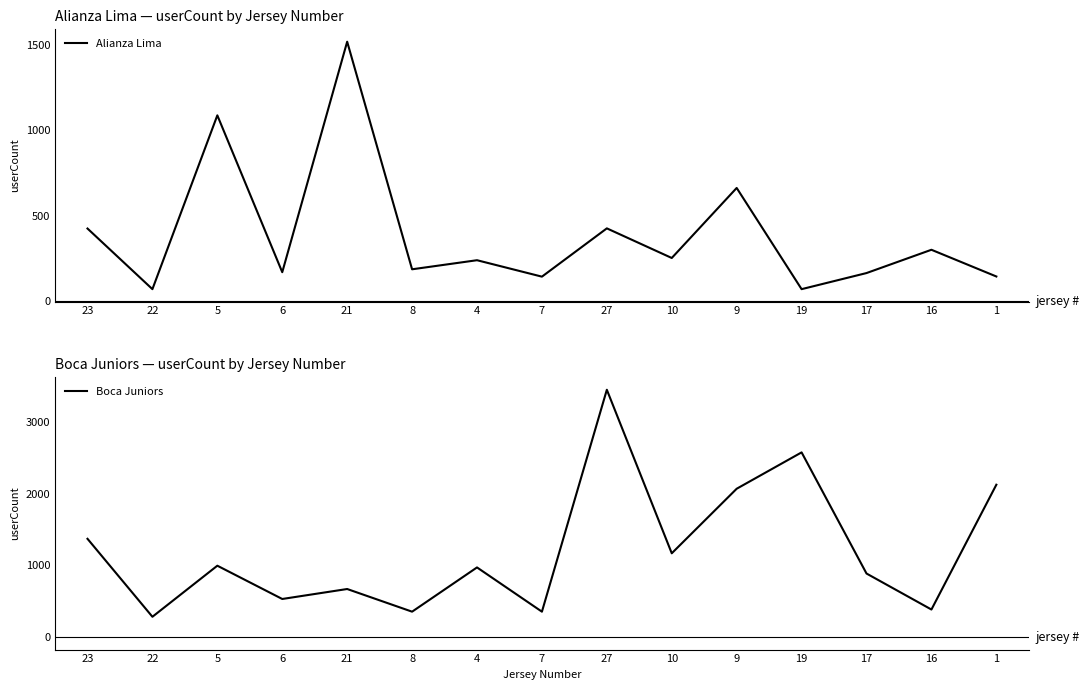

What is the total value across all series at 1?

2272